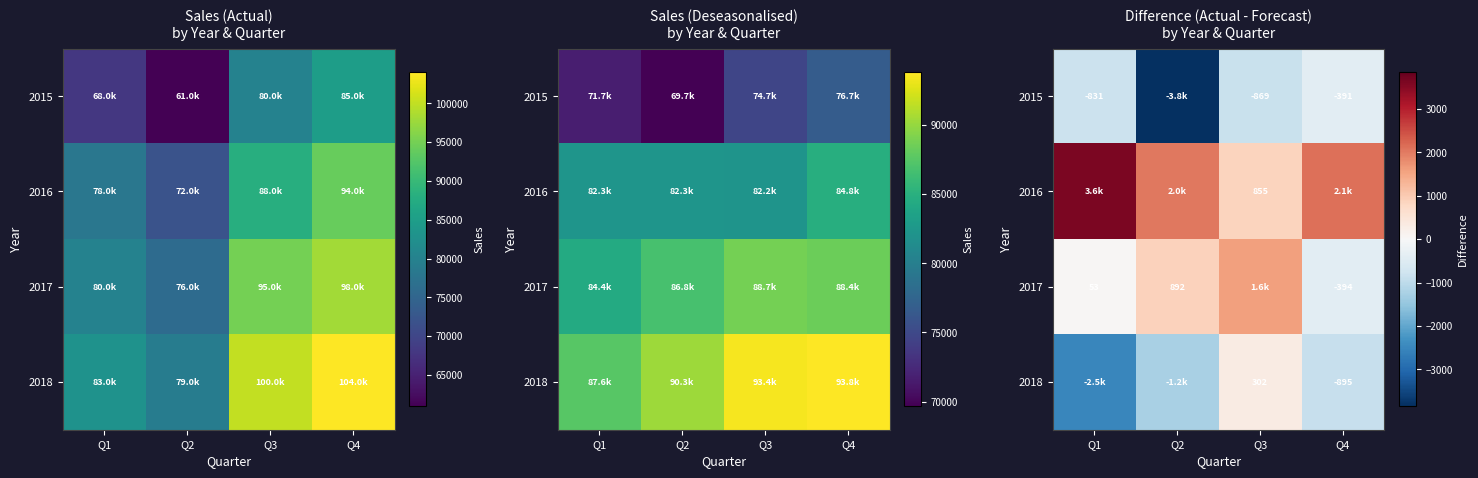

How many data points in 2015 are above -831?

1